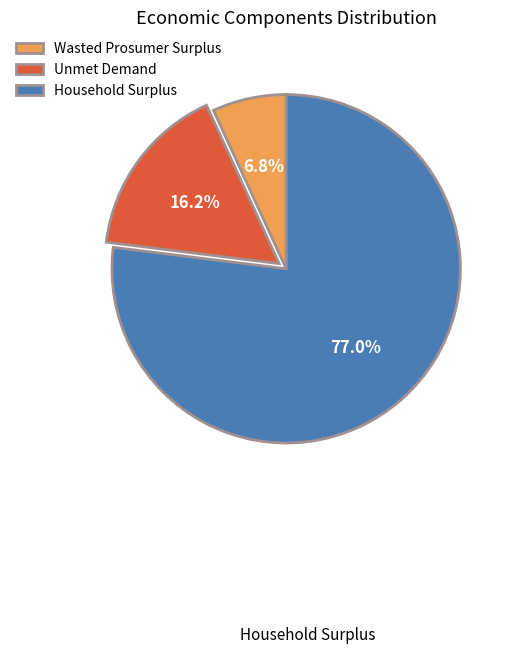

Which slice represents more than half of the pie?

Household Surplus